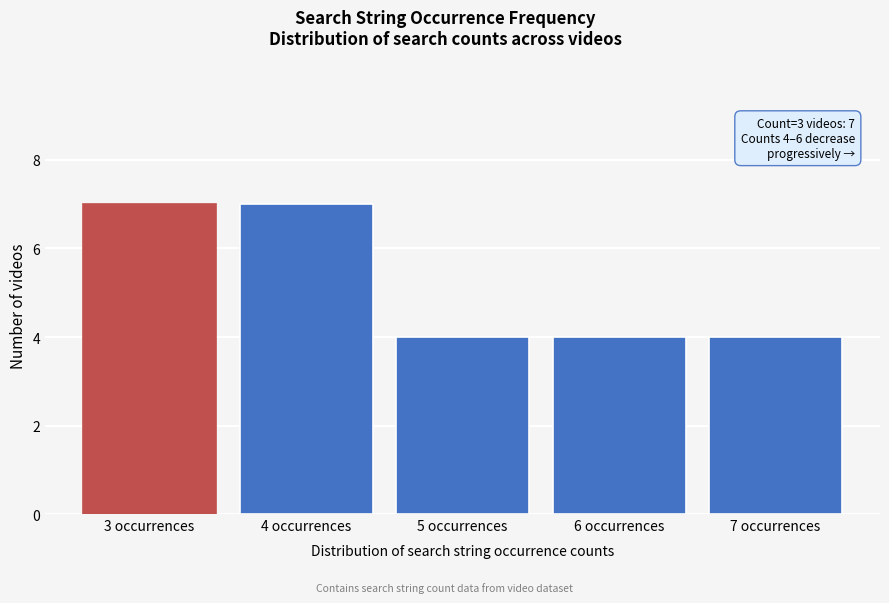

Reading left to right, what are all the values shown in this chart?

3 occurrences=7	4 occurrences=7	5 occurrences=4	6 occurrences=4	7 occurrences=4